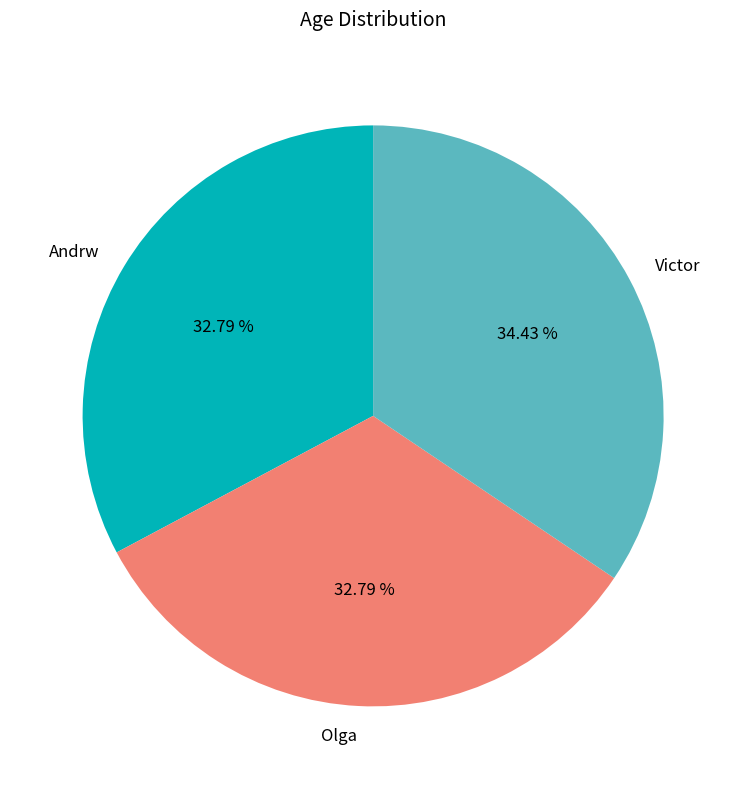

Does Olga account for over 50% of the chart?

No